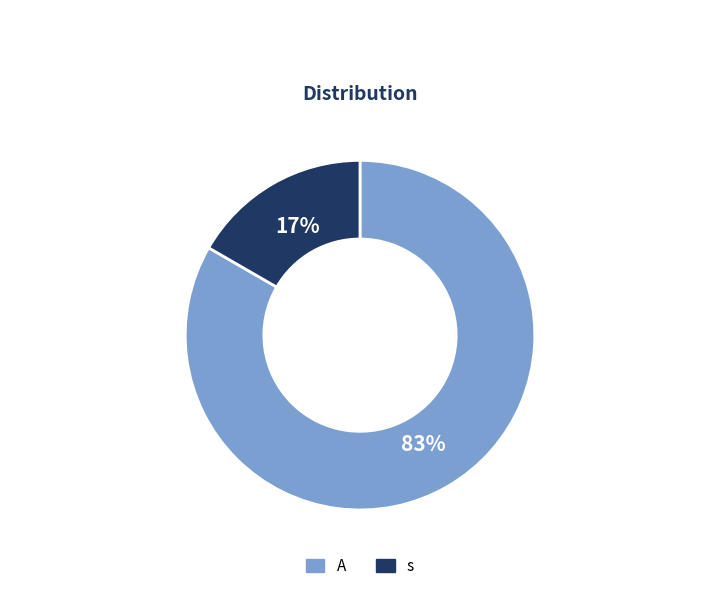

Rank the categories by value from highest to lowest.

A, s